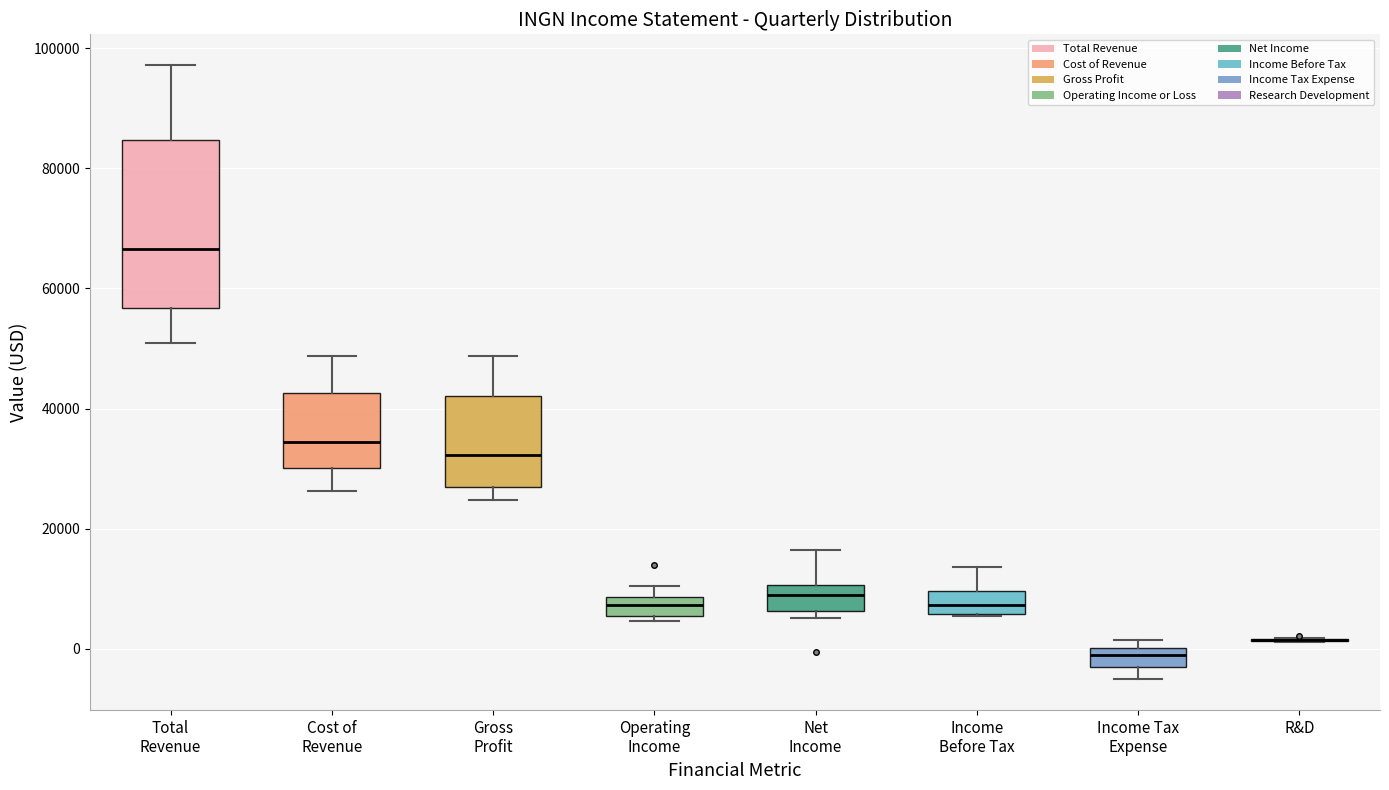

Reading left to right, read every box against the y-axis: the position of its median line, the range the box covers, and the ends of its whiskers. The values are not printed on the chart, so give them approximately, as read against the axis.

Total Revenue: median 66000, box 56000 to 84000, whiskers 50000 to 98000
Cost of Revenue: median 34000, box 30000 to 42000, whiskers 26000 to 48000
Gross Profit: median 32000, box 26000 to 42000, whiskers 24000 to 48000
Operating Income: median 8000 (inside the box), box 6000 to 8000, whiskers 4000 to 10000
Net Income: median 8000, box 6000 to 10000, whiskers 6000 (just below the box's lower edge) to 16000
Income Before Tax: median 8000, box 6000 to 10000, whiskers 6000 to 14000
Income Tax Expense: median -2000, box -4000 to 0, whiskers -6000 to 2000
R&D: box collapsed to a line at 2000, whiskers 2000 to 2000